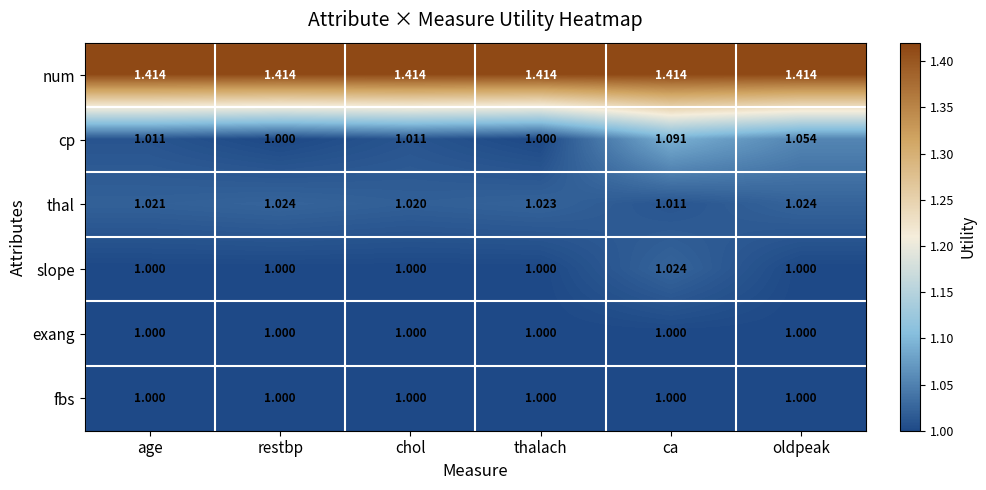

Which category has the highest value in the cp series?

ca